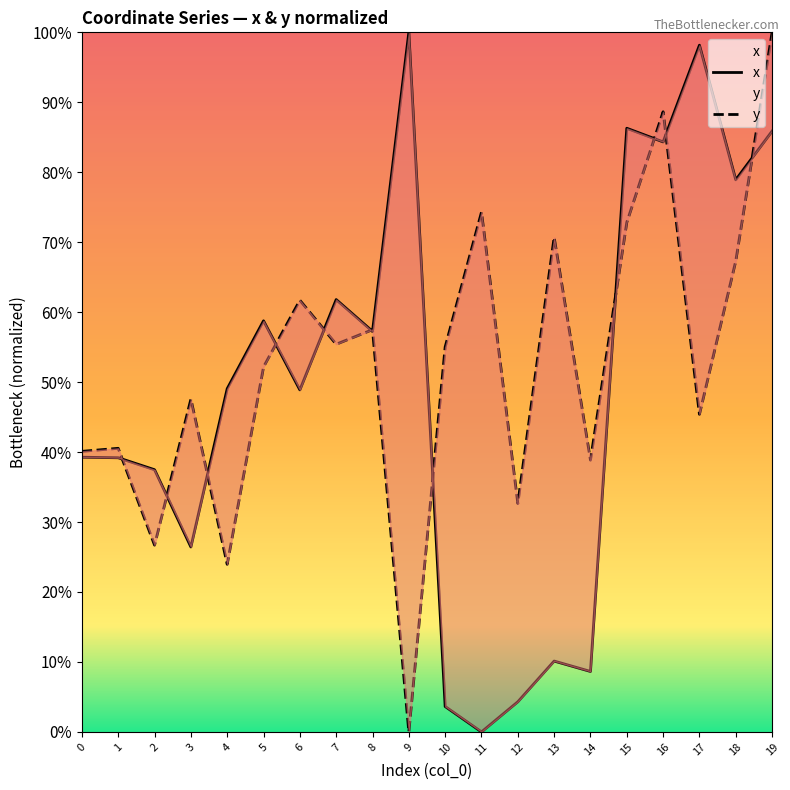

Between which two adjacent categories do y and x first intersect?

1 and 2